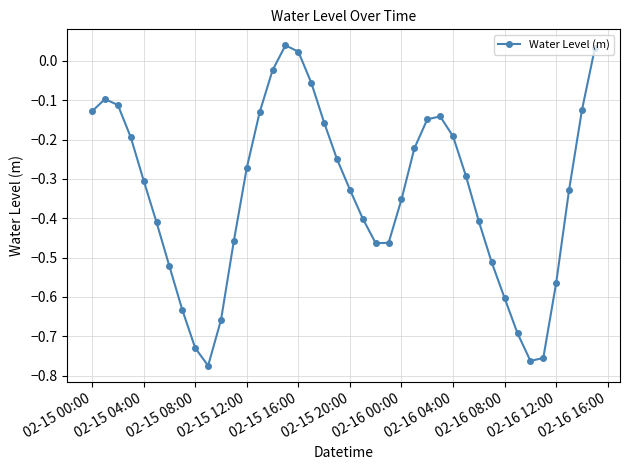

What is the difference between the second highest and minimum values?

0.8